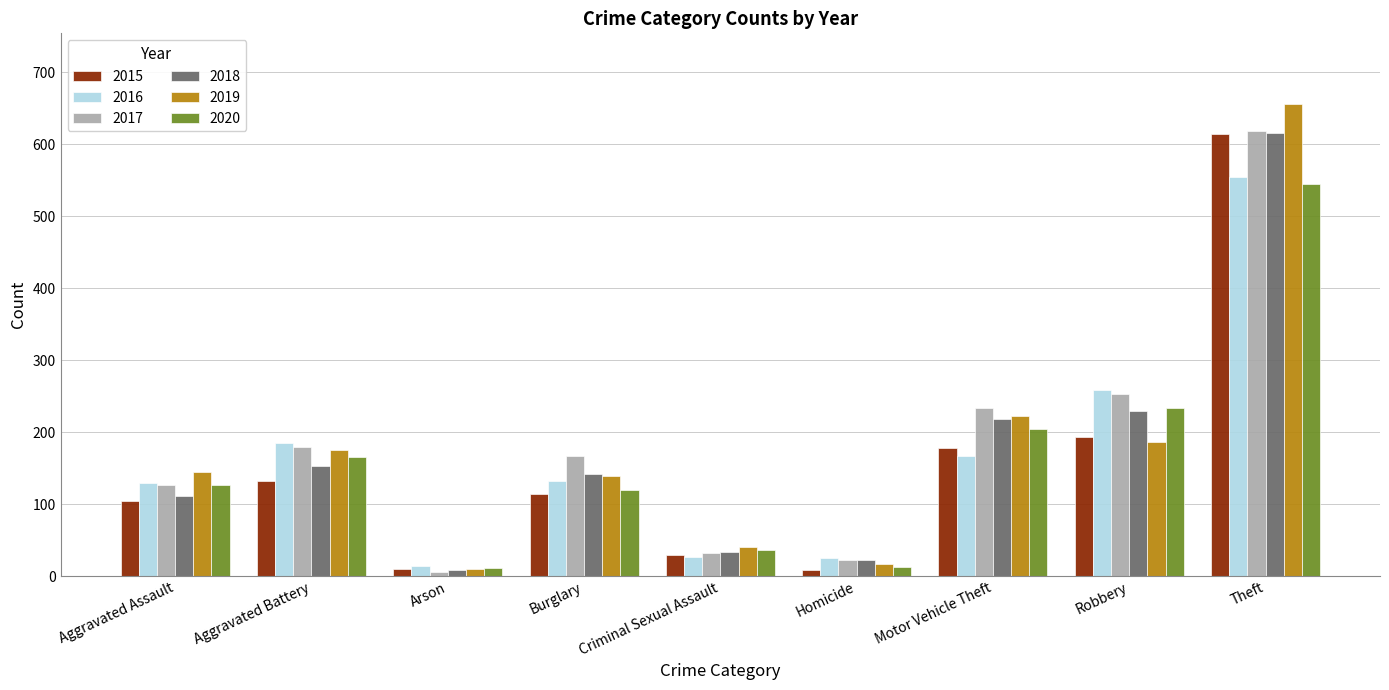

Which series changed the most between Burglary and Criminal Sexual Assault?

2017